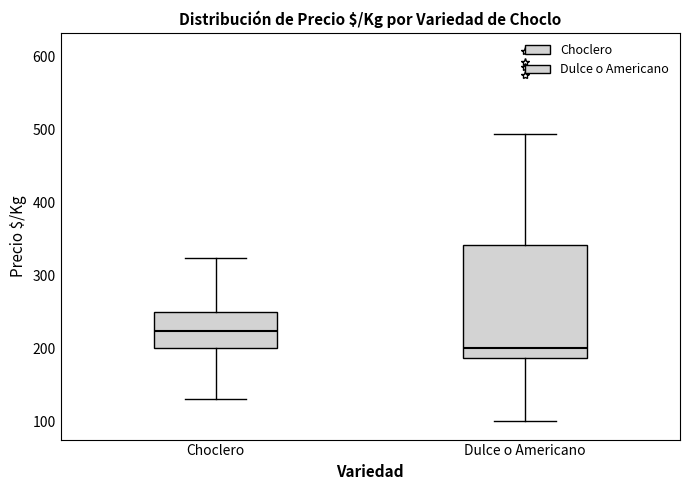

Reading left to right, transcribe this box plot: for each box, give where its median line is, the range the box spans, and where its two whiskers end, as read against the y-axis. The values are not printed on the chart, so give them approximately, as read against the axis.

Choclero: median 220, box 200 to 250, whiskers 130 to 320
Dulce o Americano: median 200, box 190 to 340, whiskers 100 to 490